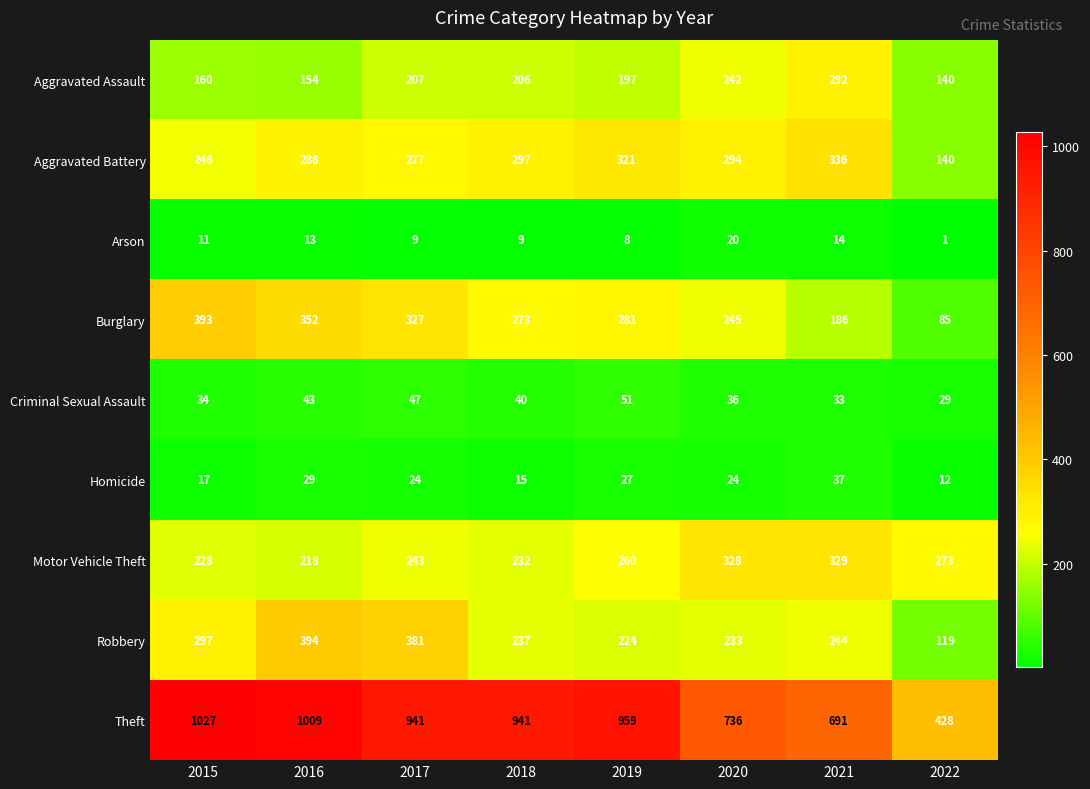

At 2019, list the series in order from largest to smallest.

Theft, Aggravated Battery, Burglary, Motor Vehicle Theft, Robbery, Aggravated Assault, Criminal Sexual Assault, Homicide, Arson